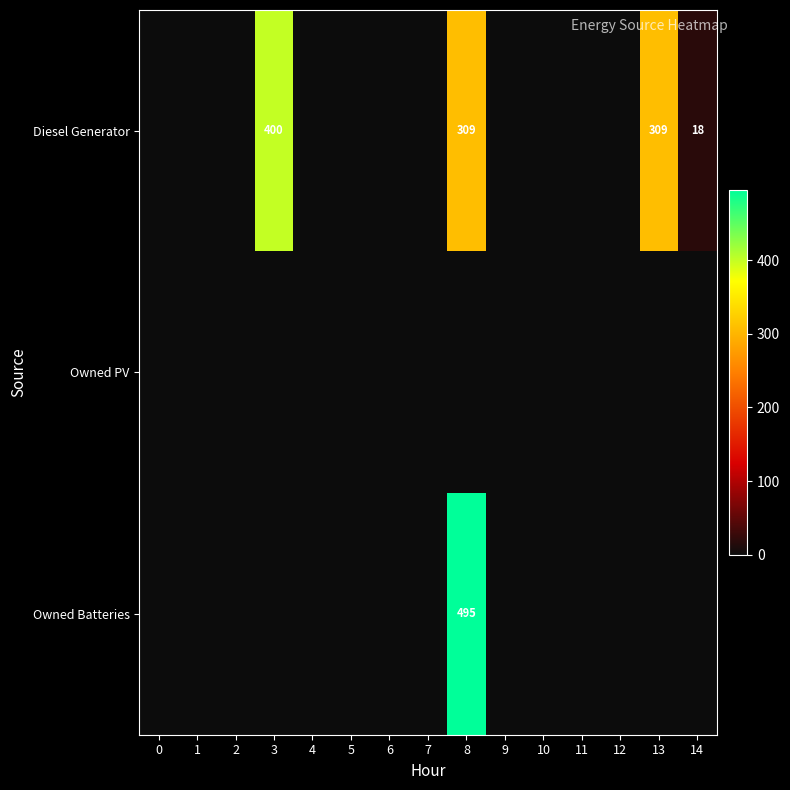

Is it true that Diesel Generator equals 400 at 3?

True